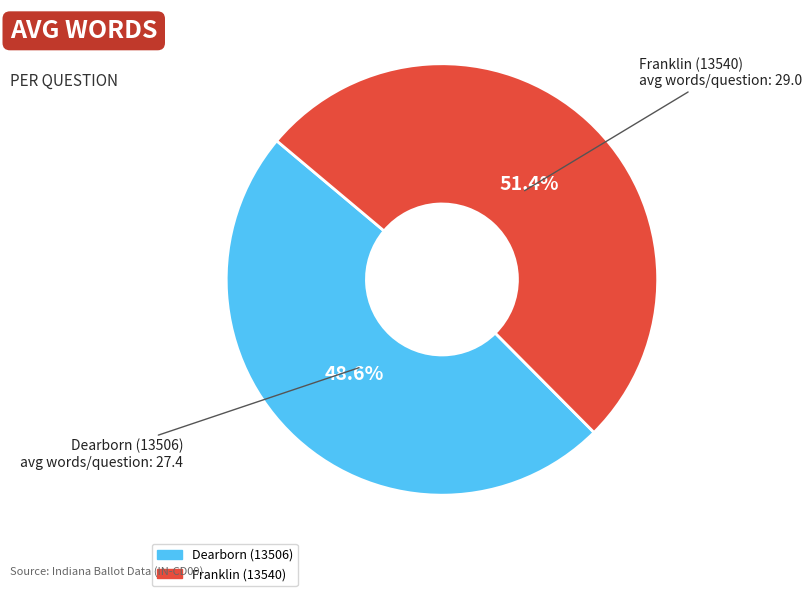

To the nearest percent, what is the difference between the Franklin (13540) and Dearborn (13506) slice percentages?

3%